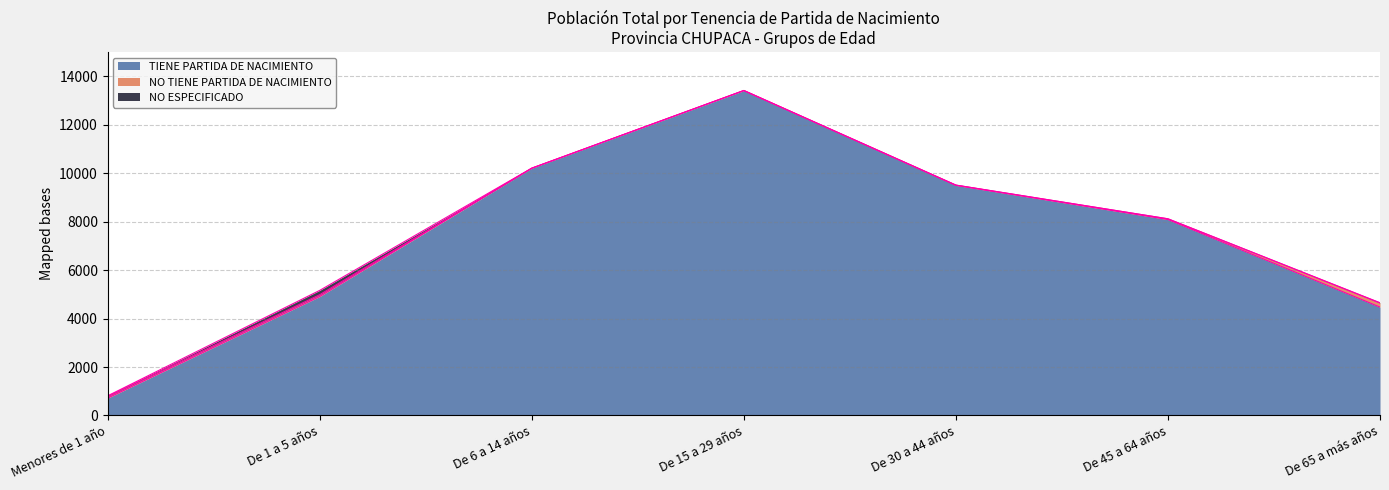

Which series has the widest spread of values?

TIENE PARTIDA DE NACIMIENTO